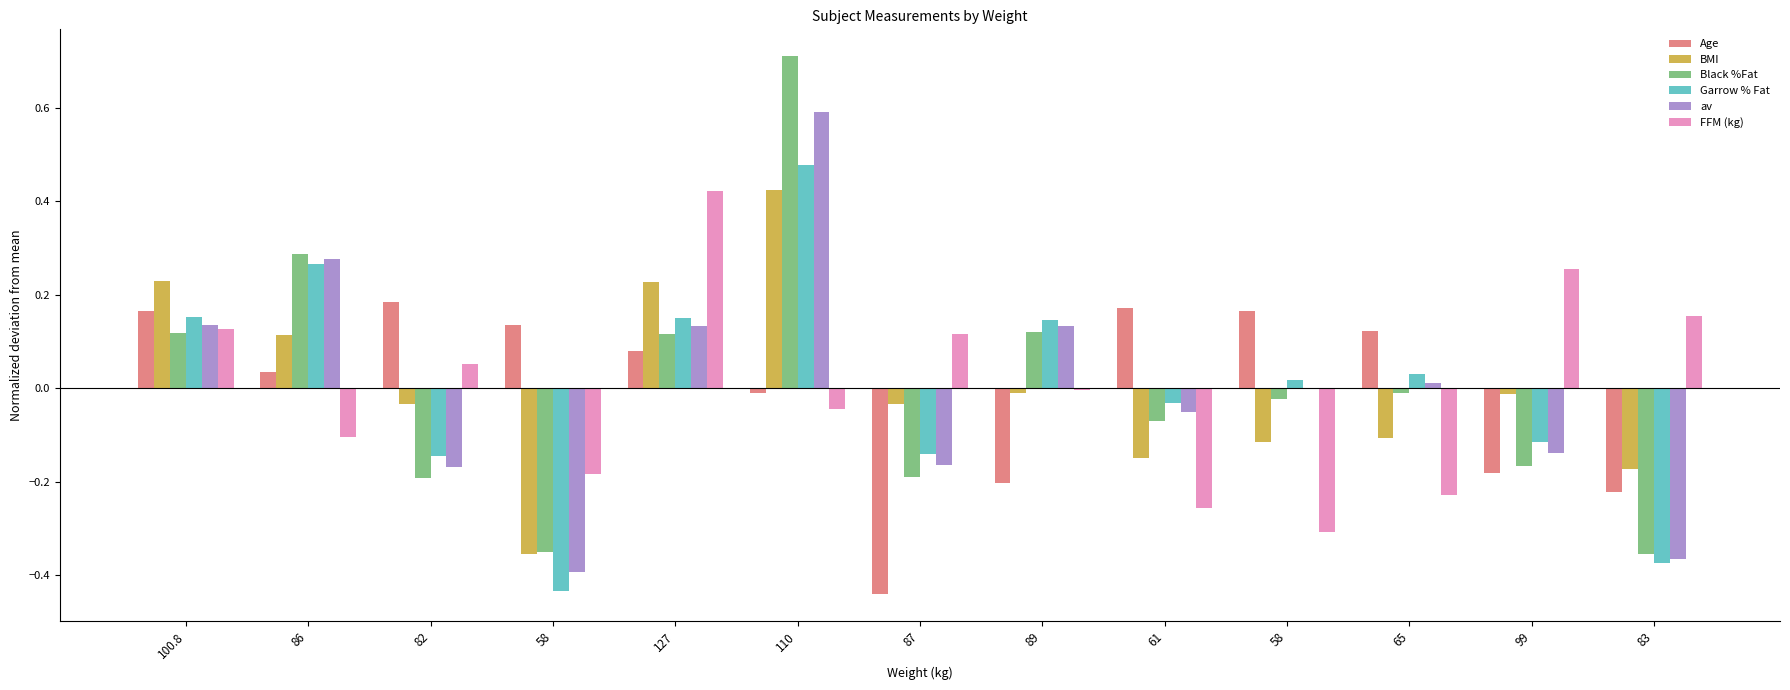

Reading left to right, list all the values displayed in this chart.

Age: 100.8=0.2	86=0.0	82=0.2	58=0.1	127=0.1	110=-0.0	87=-0.4	89=-0.2	61=0.2	58=0.2	65=0.1	99=-0.2	83=-0.2
BMI: 100.8=0.2	86=0.1	82=-0.0	58=-0.4	127=0.2	110=0.4	87=-0.0	89=-0.0	61=-0.2	58=-0.1	65=-0.1	99=-0.0	83=-0.2
Black %Fat: 100.8=0.1	86=0.3	82=-0.2	58=-0.3	127=0.1	110=0.7	87=-0.2	89=0.1	61=-0.1	58=-0.0	65=-0.0	99=-0.2	83=-0.4
Garrow % Fat: 100.8=0.2	86=0.3	82=-0.1	58=-0.4	127=0.1	110=0.5	87=-0.1	89=0.1	61=-0.0	58=0.0	65=0.0	99=-0.1	83=-0.4
av: 100.8=0.1	86=0.3	82=-0.2	58=-0.4	127=0.1	110=0.6	87=-0.2	89=0.1	61=-0.1	58=-0.0	65=0.0	99=-0.1	83=-0.4
FFM (kg): 100.8=0.1	86=-0.1	82=0.1	58=-0.2	127=0.4	110=-0.0	87=0.1	89=-0.0	61=-0.3	58=-0.3	65=-0.2	99=0.3	83=0.2